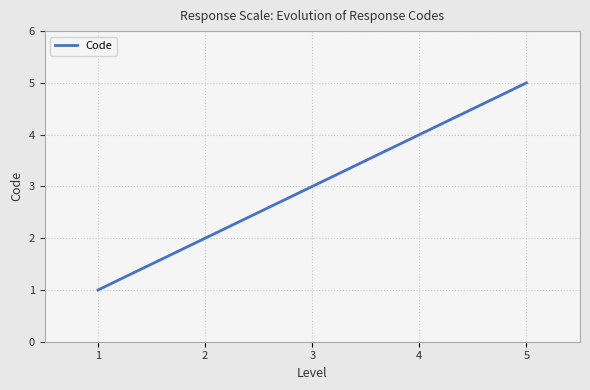

Reading left to right, what are all the values shown in this chart?

1=1	2=2	3=3	4=4	5=5